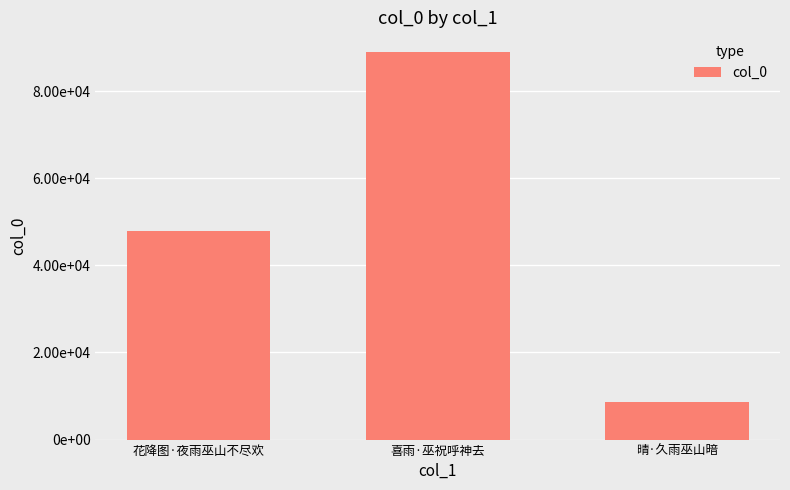

The value at 花降图·夜雨巫山不尽欢 is 16450. True or false?

False